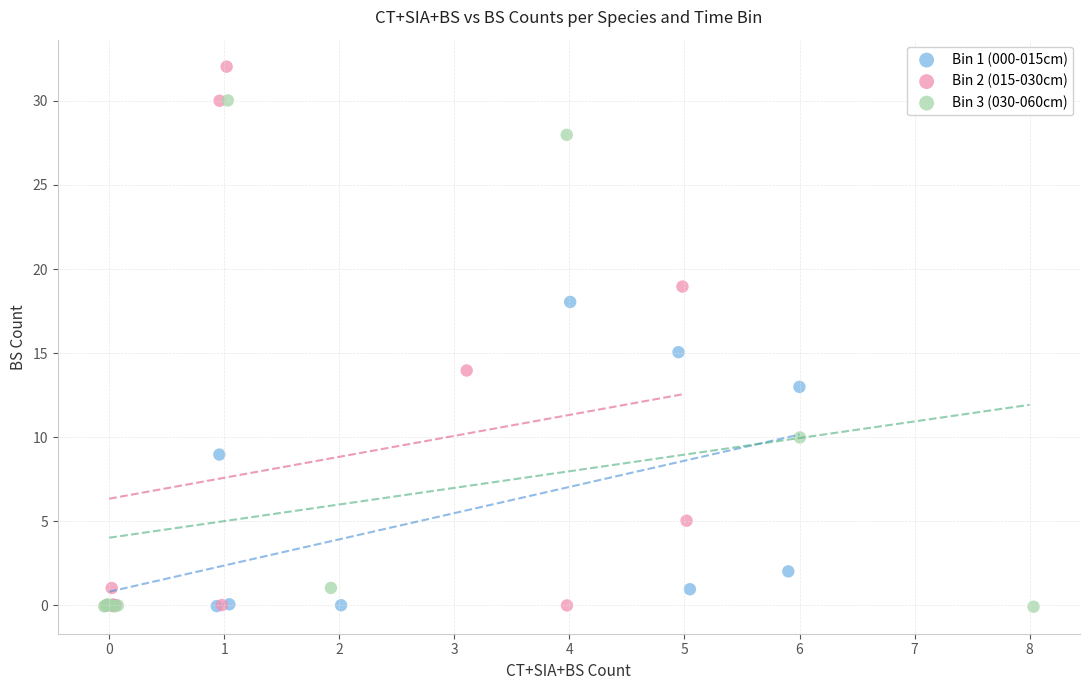

Which series contains the highest Y value?

Bin 2 (015-030cm)